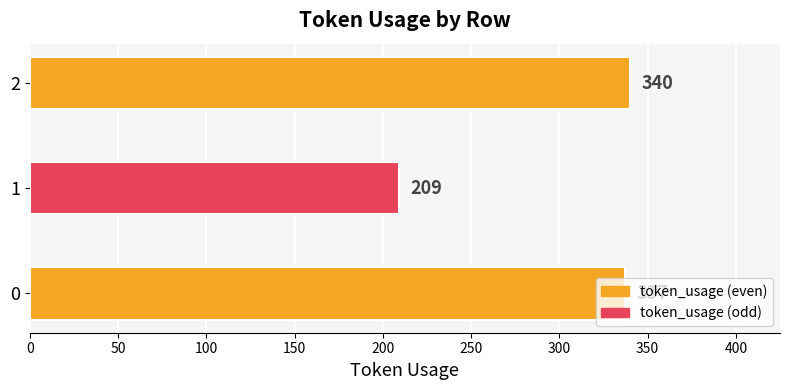

List the labels in order of value, smallest first.

1, 0, 2